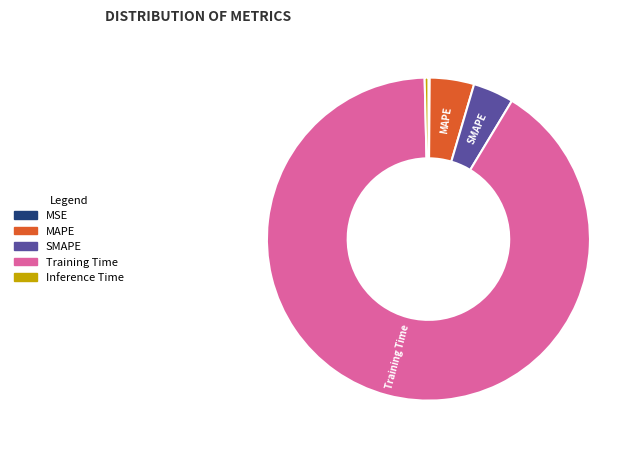

Is it true that Training Time is 91% of the pie?

True